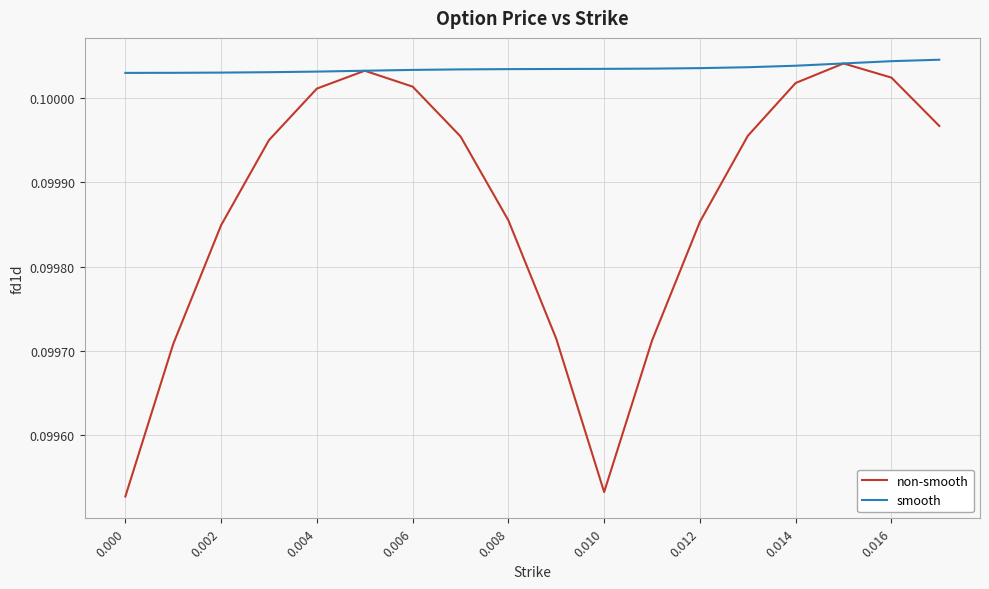

Which series has the largest total across all categories?

smooth